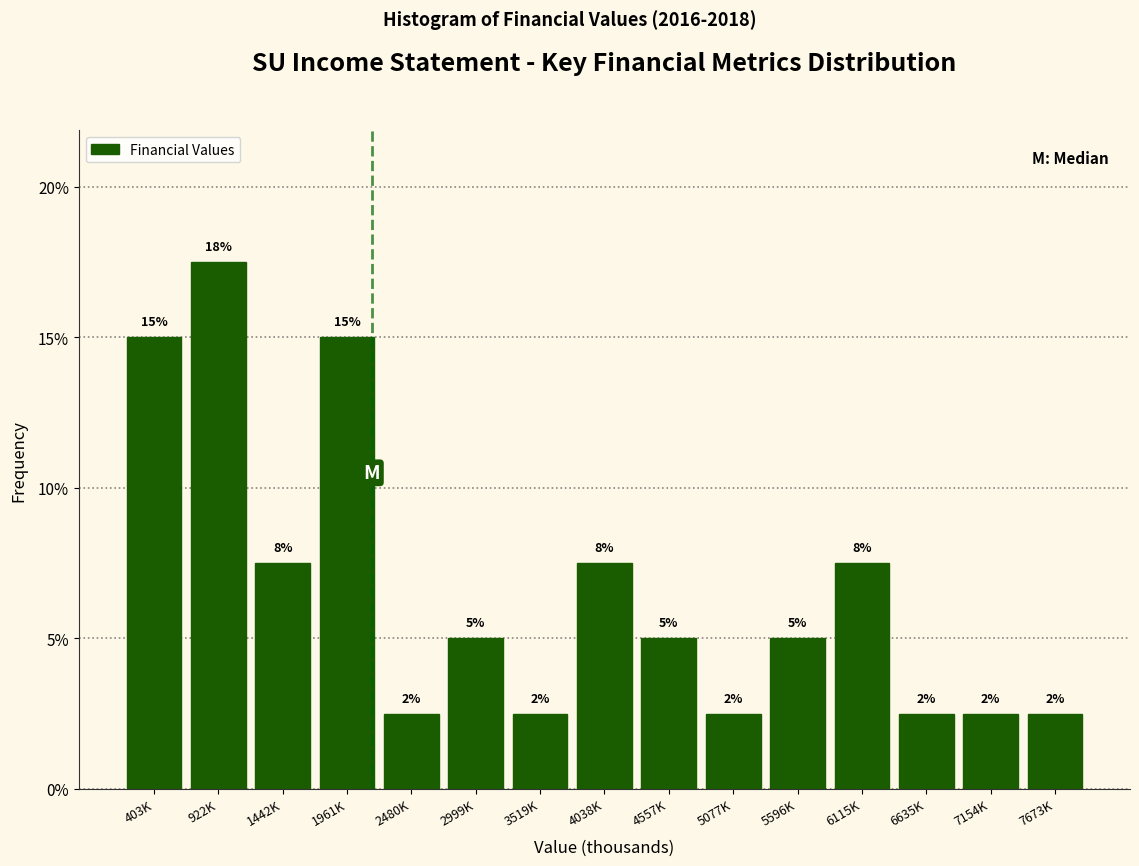

Does the chart contain any negative values?

No